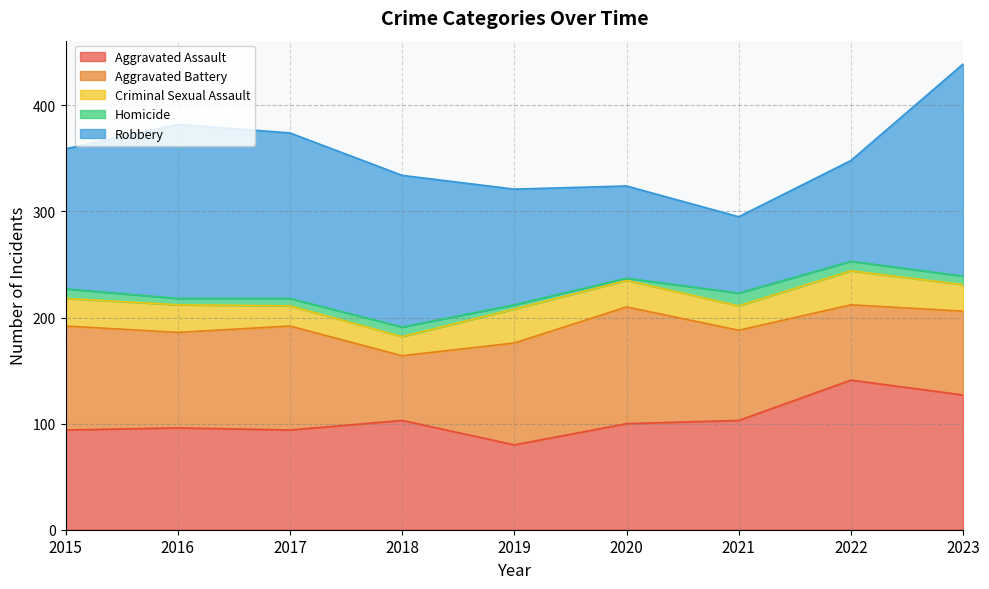

What is the value of the Criminal Sexual Assault point at the 7th from the left?

23